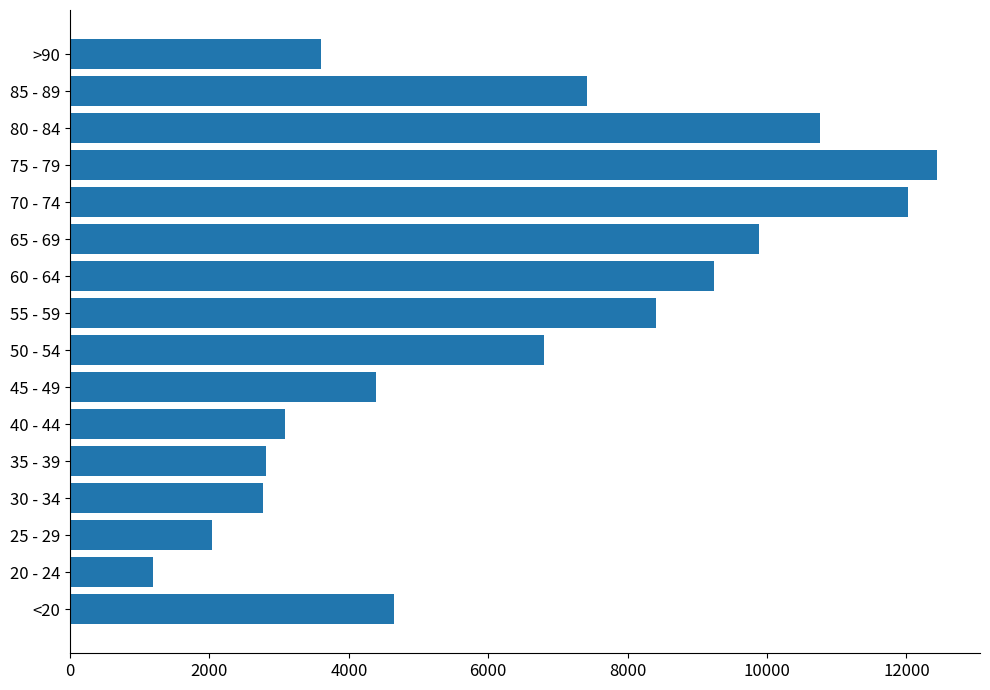

What value does the data have at 70 - 74?

12018